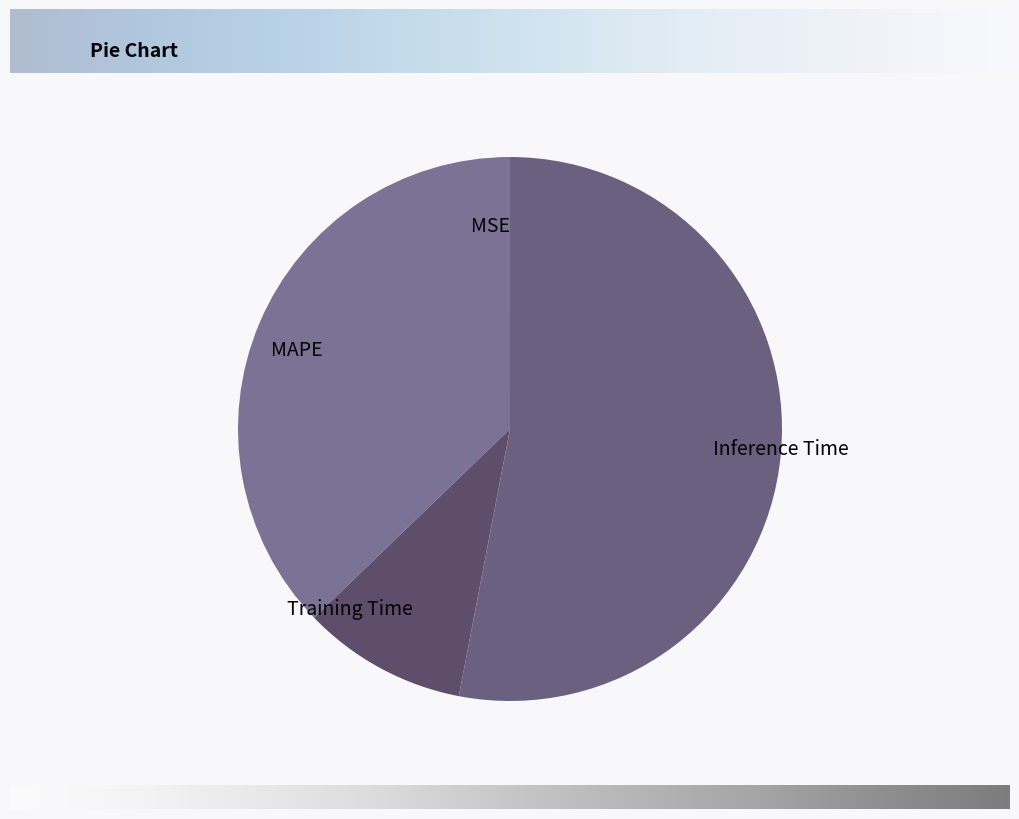

Does MAPE represent more than half of the total?

No